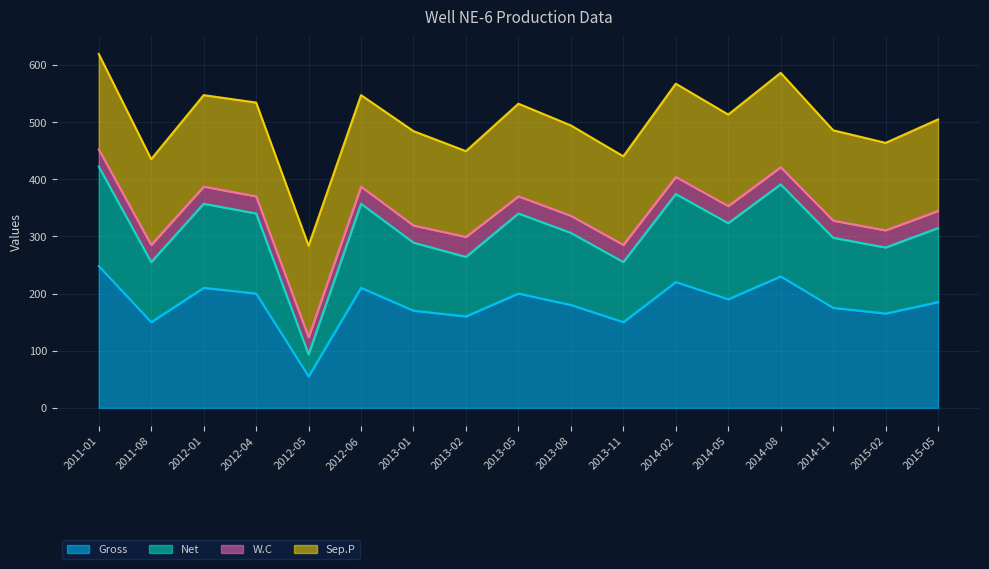

True or false: Gross has a value of 200.0 at 2013-05.

True